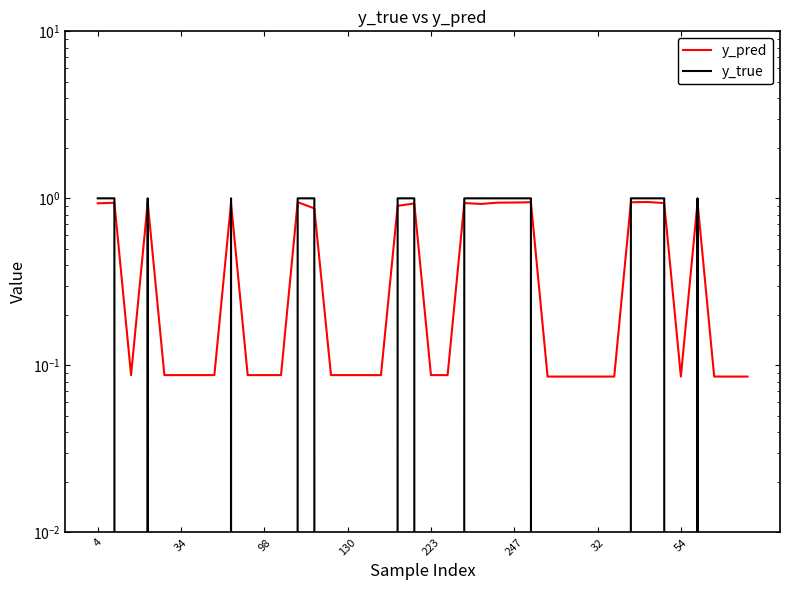

At which label does y_true reach its minimum?

98